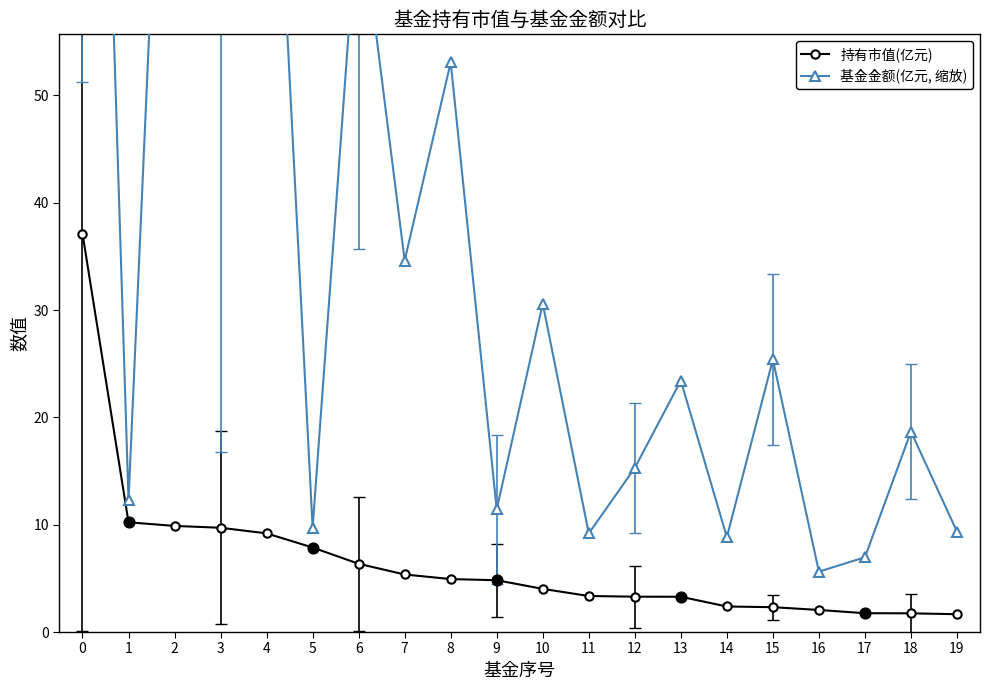

What are all the series names shown in the legend?

持有市值(亿元), 基金金额(亿元, 缩放)